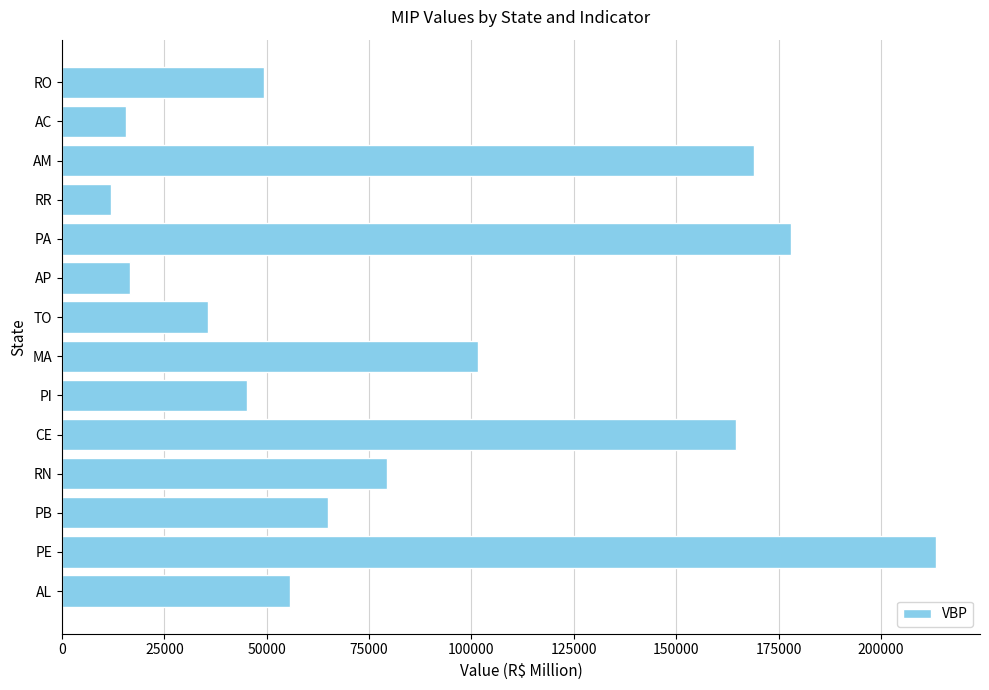

Does the chart contain stacked bars?

No